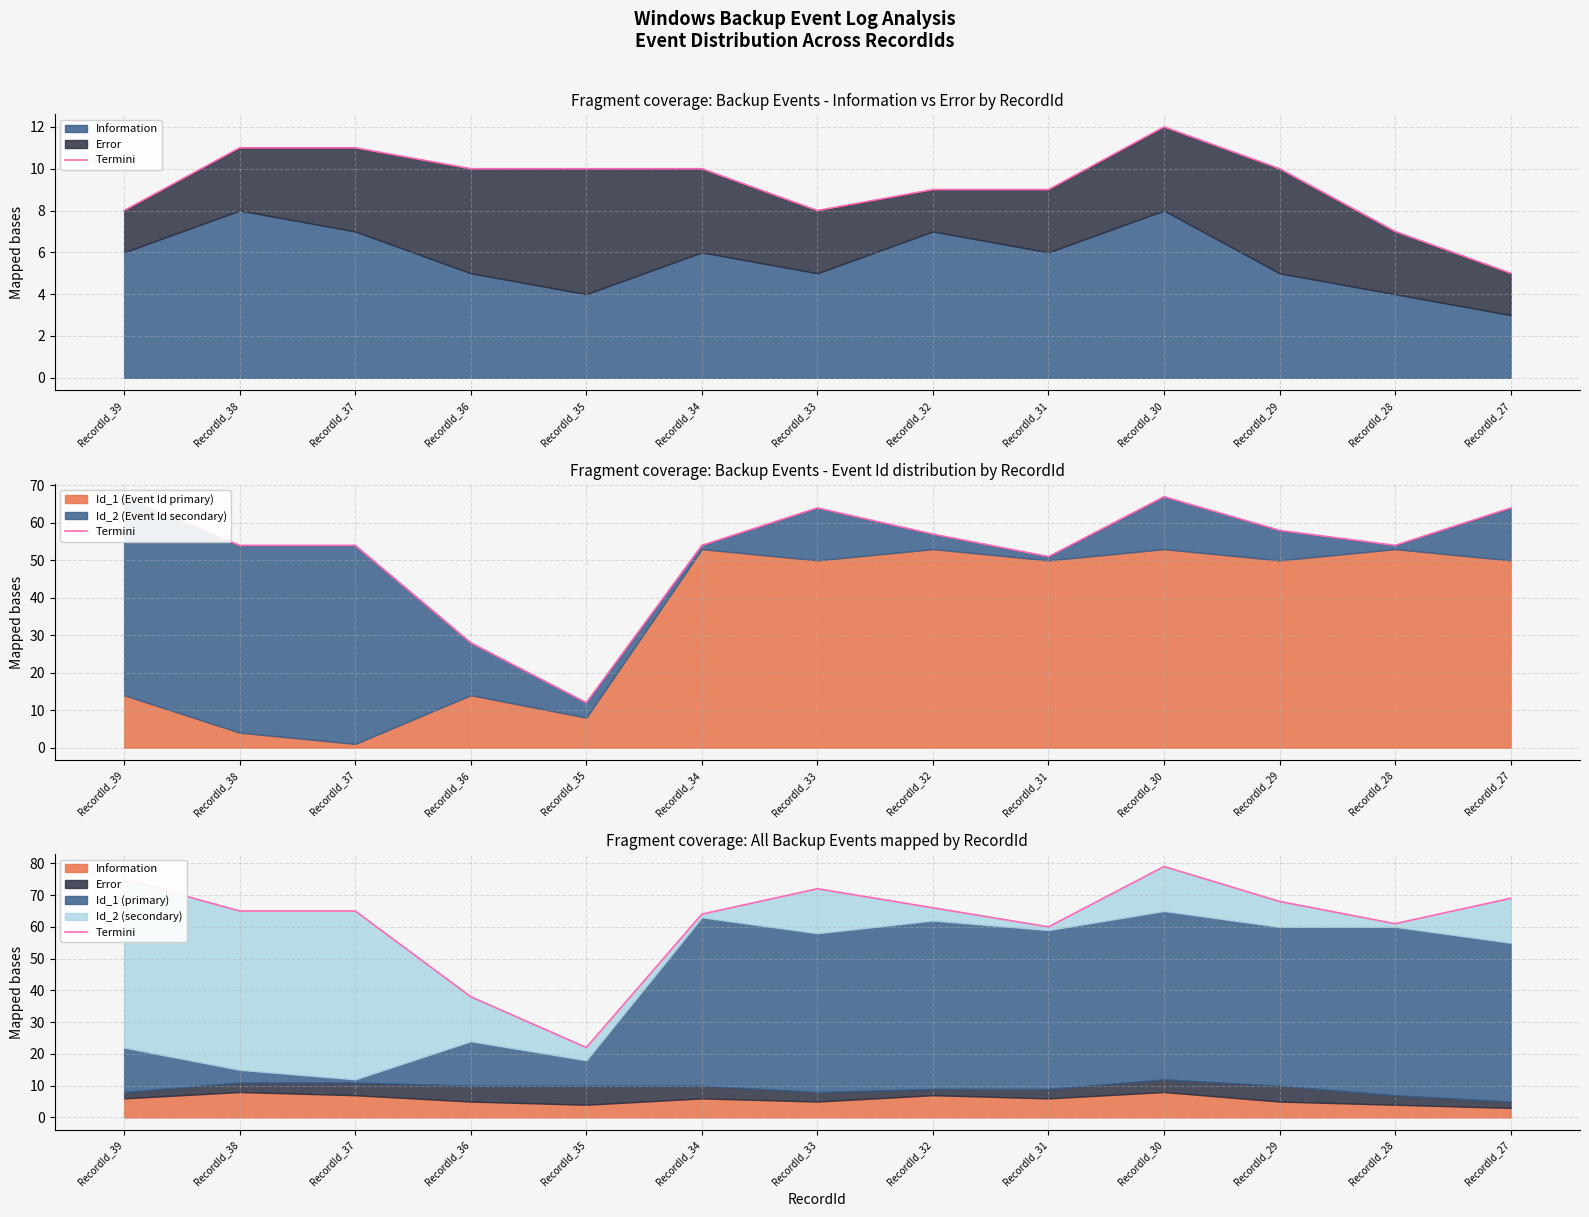

The value at RecordId_29 is 29. True or false?

False